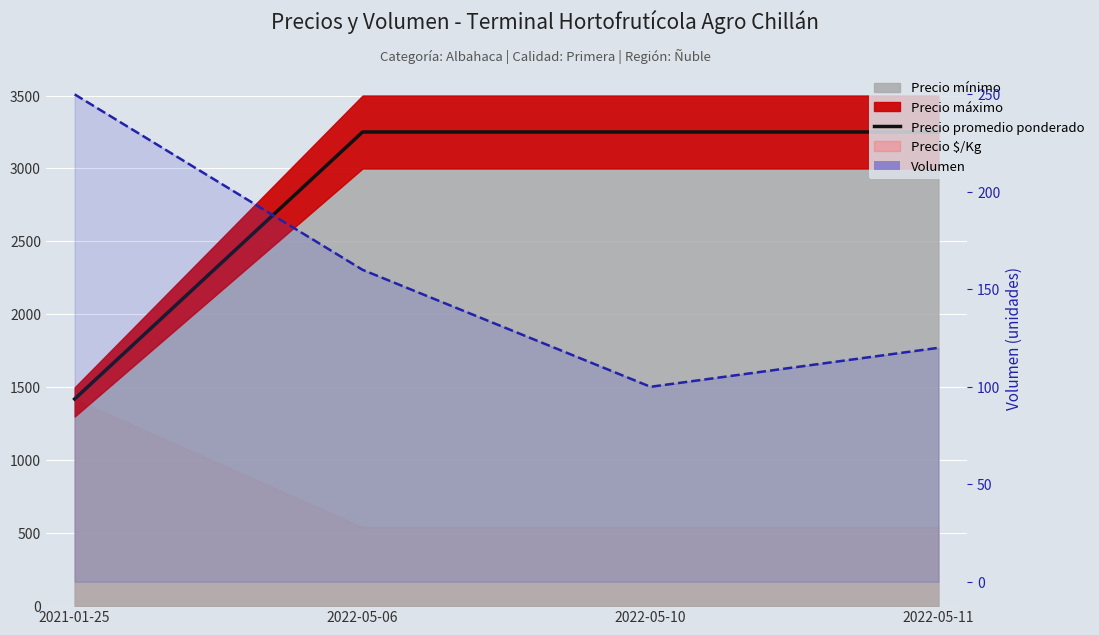

At which category is the sum across all series the highest?

2022-05-06